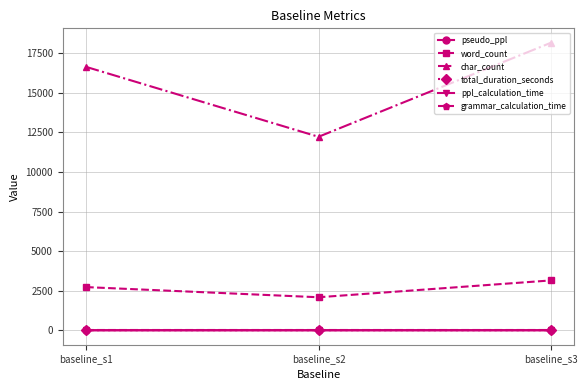

How many lines are shown in the chart?

6